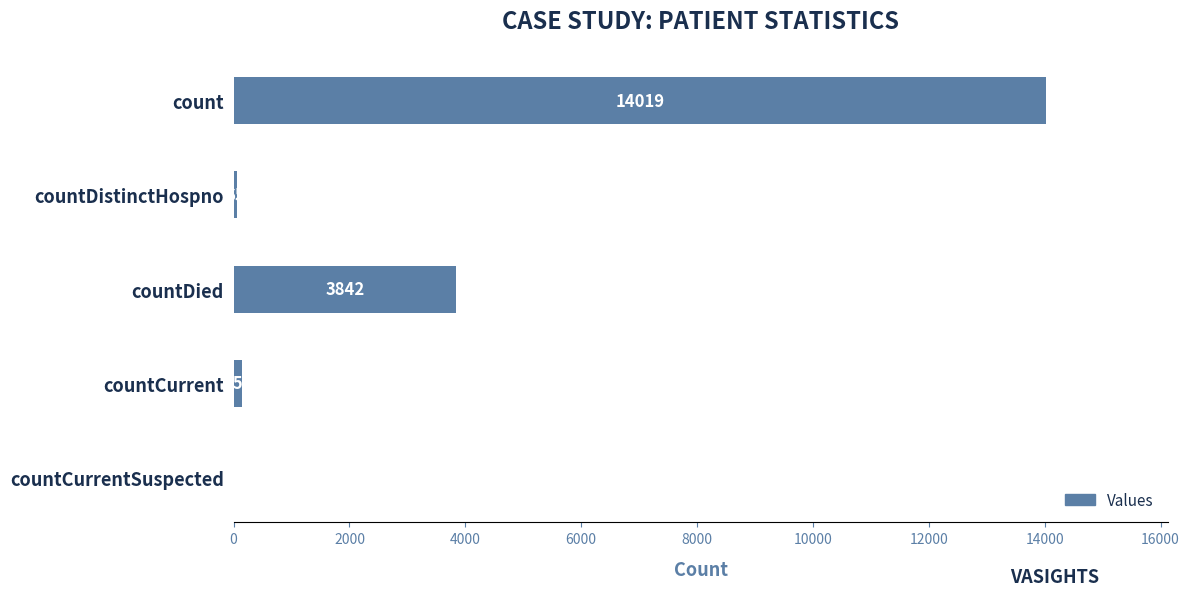

Are the bars grouped side by side (vs. stacked)?

No